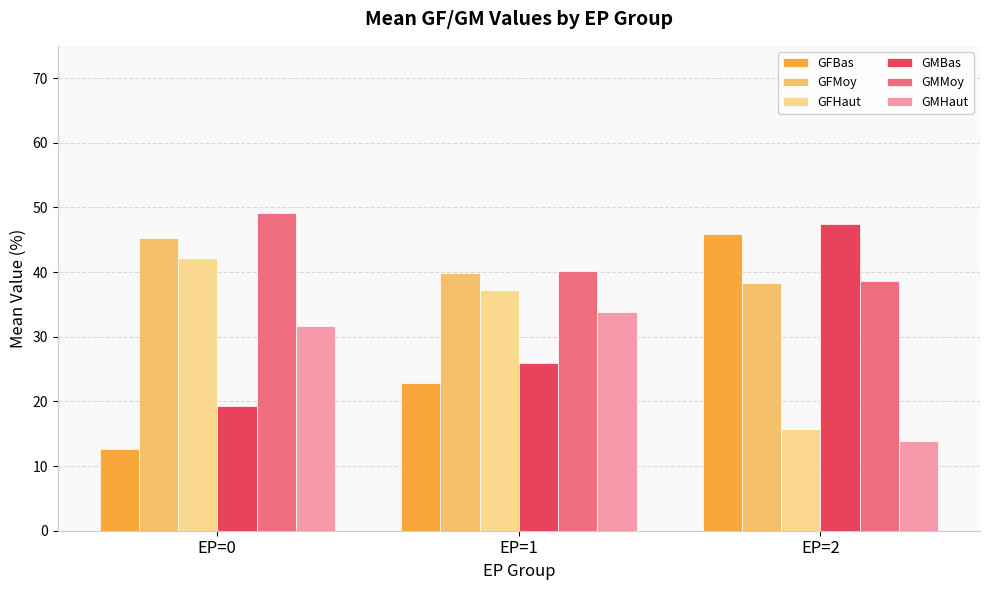

What is the sum of the GMHaut values at EP=2 and EP=0?

45.5